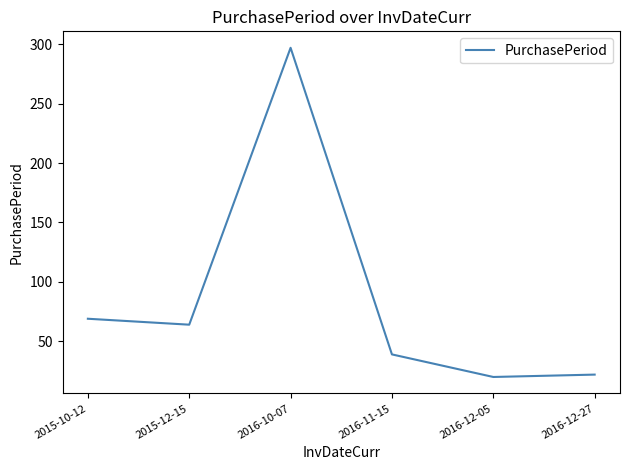

Approximately how many times larger is the value at 2016-12-05 compared to 2015-10-12?

0.3